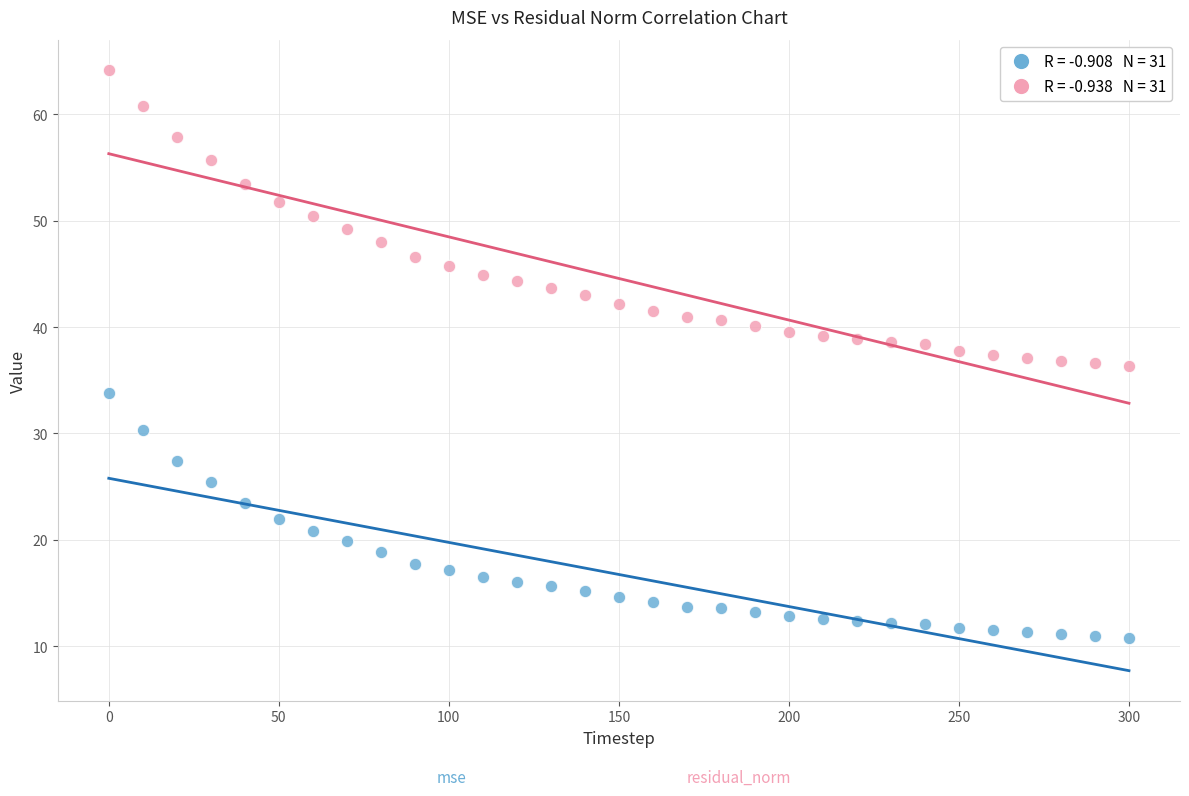

Across all data points, what is the range of X values (max minus min)?

300.0